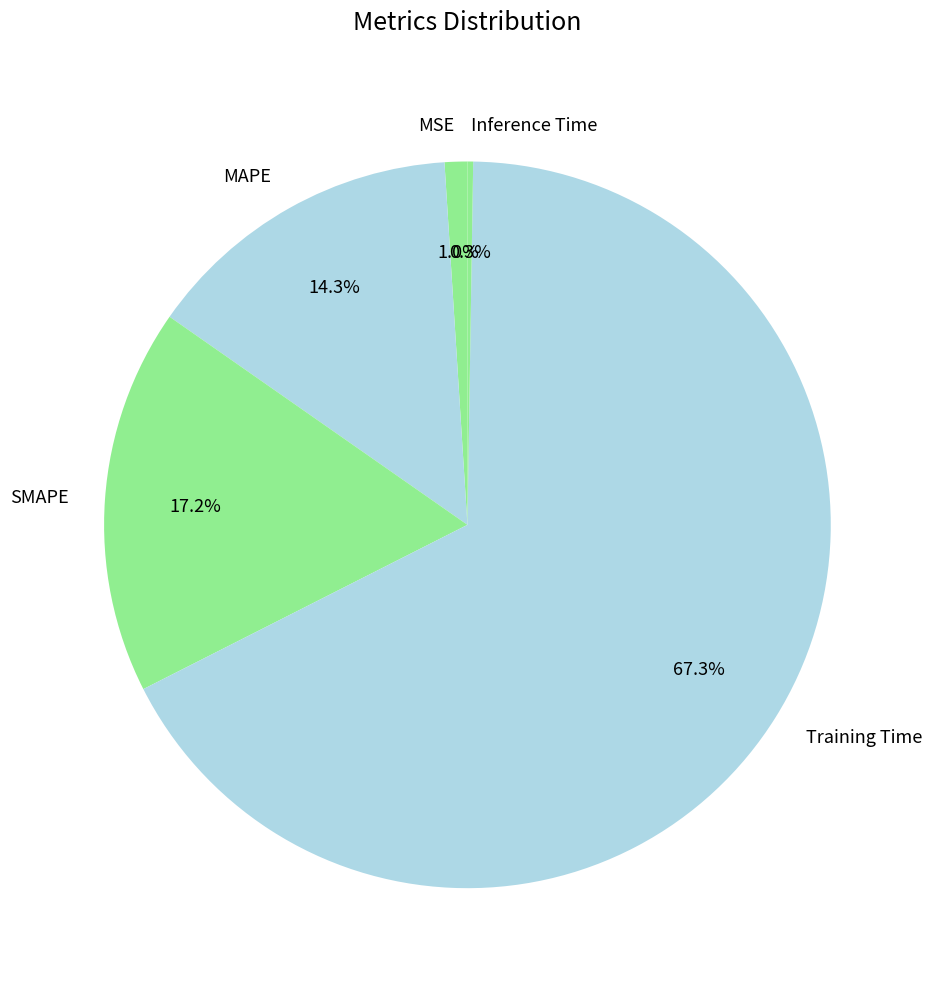

What percentage is the Training Time slice, to the nearest percent?

67%